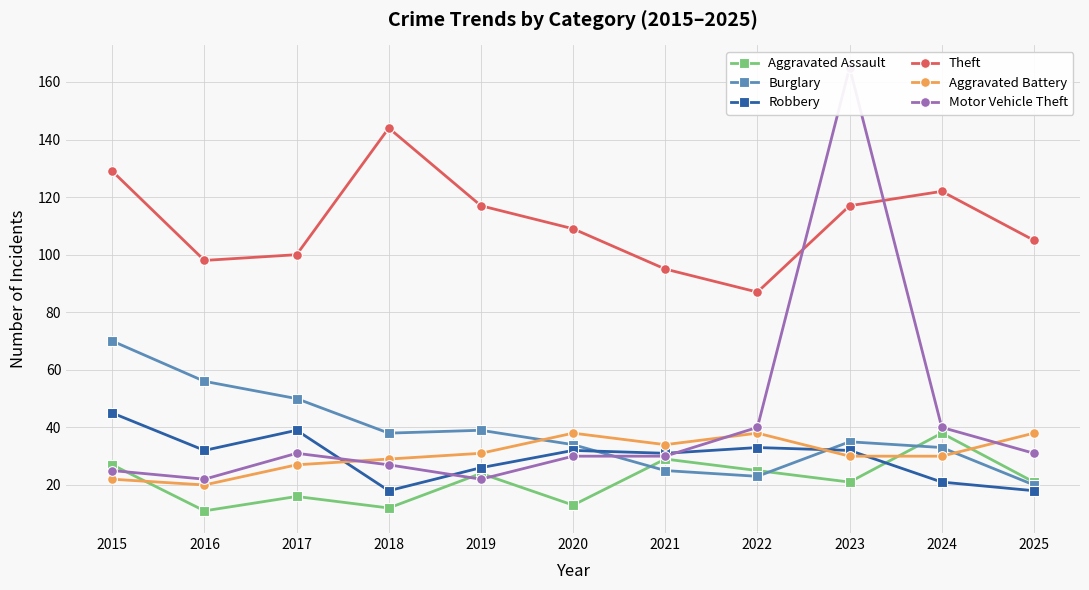

Does the chart have visible grid lines?

Yes